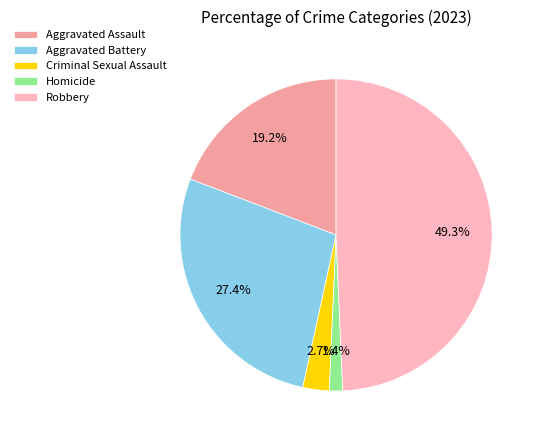

To the nearest percent, what percentage of the pie is Homicide?

1%